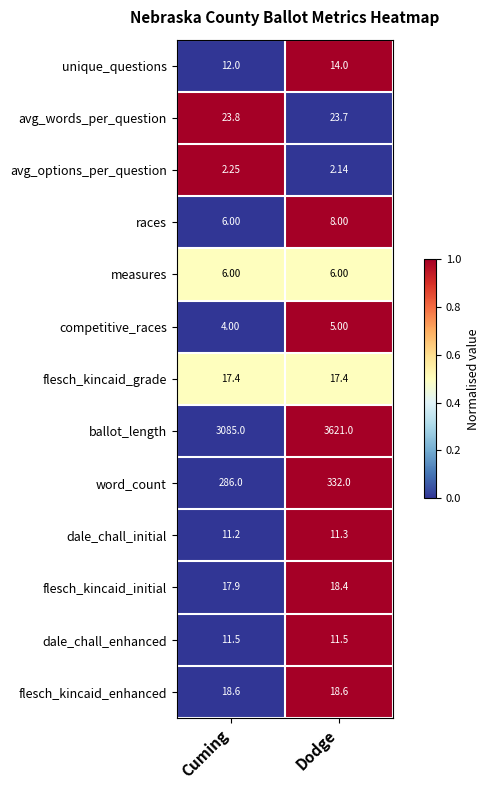

Is the value of avg_options_per_question at Dodge greater than the value of races at Dodge?

No